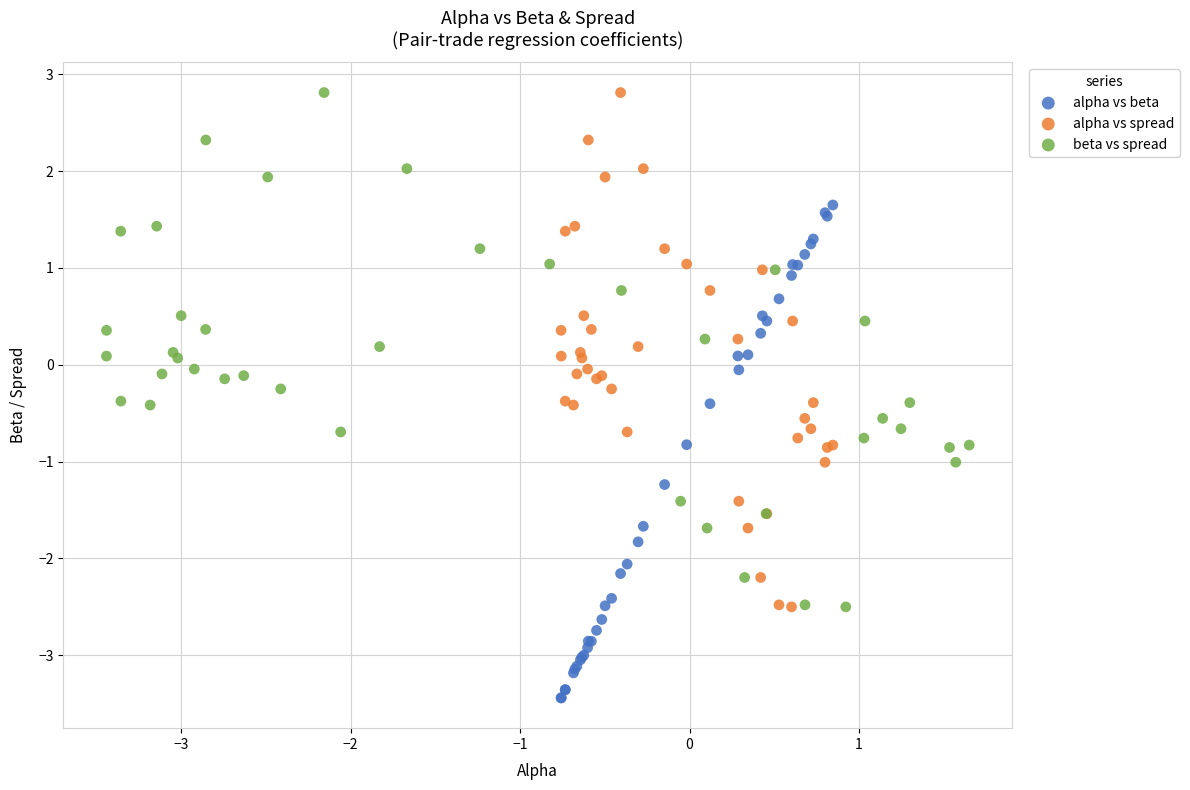

Which series contains the lowest Y value?

alpha vs beta